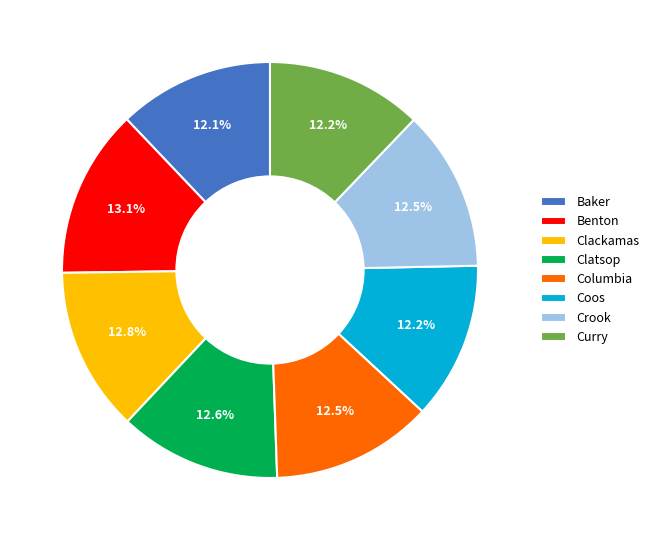

Is the sum of Curry and Clatsop greater than half?

No